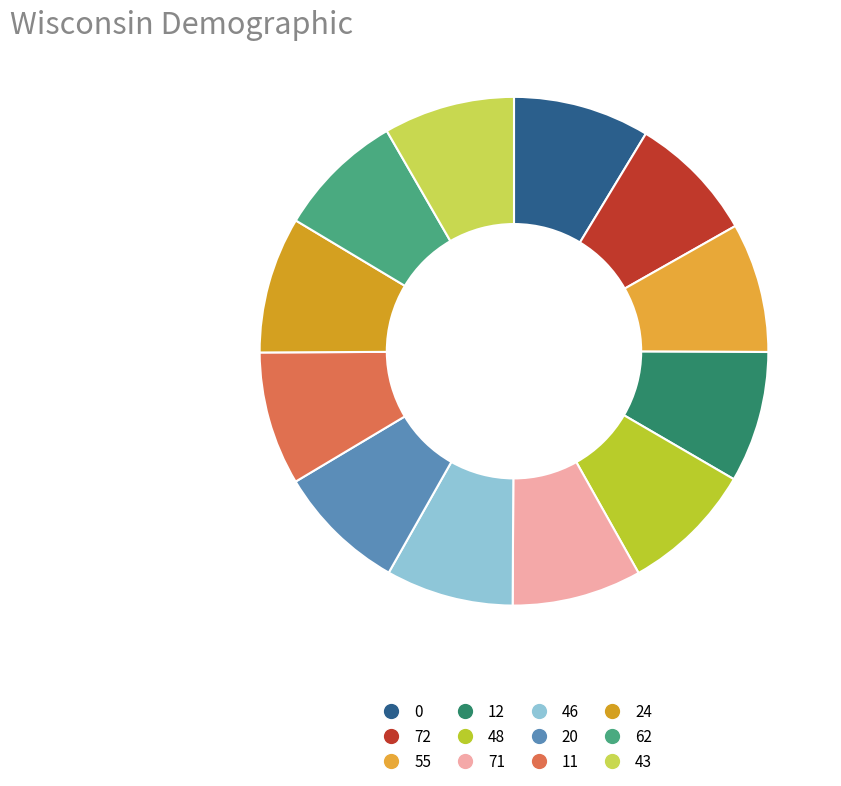

How many slices are in this pie chart?

12